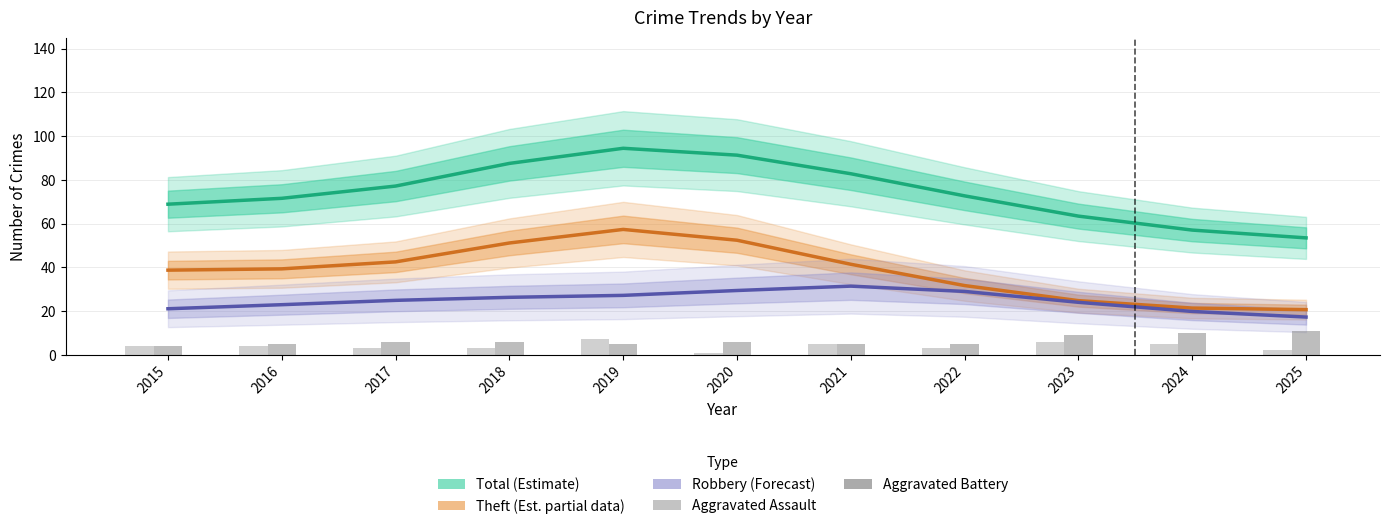

What is the maximum value shown in the chart?

94.4